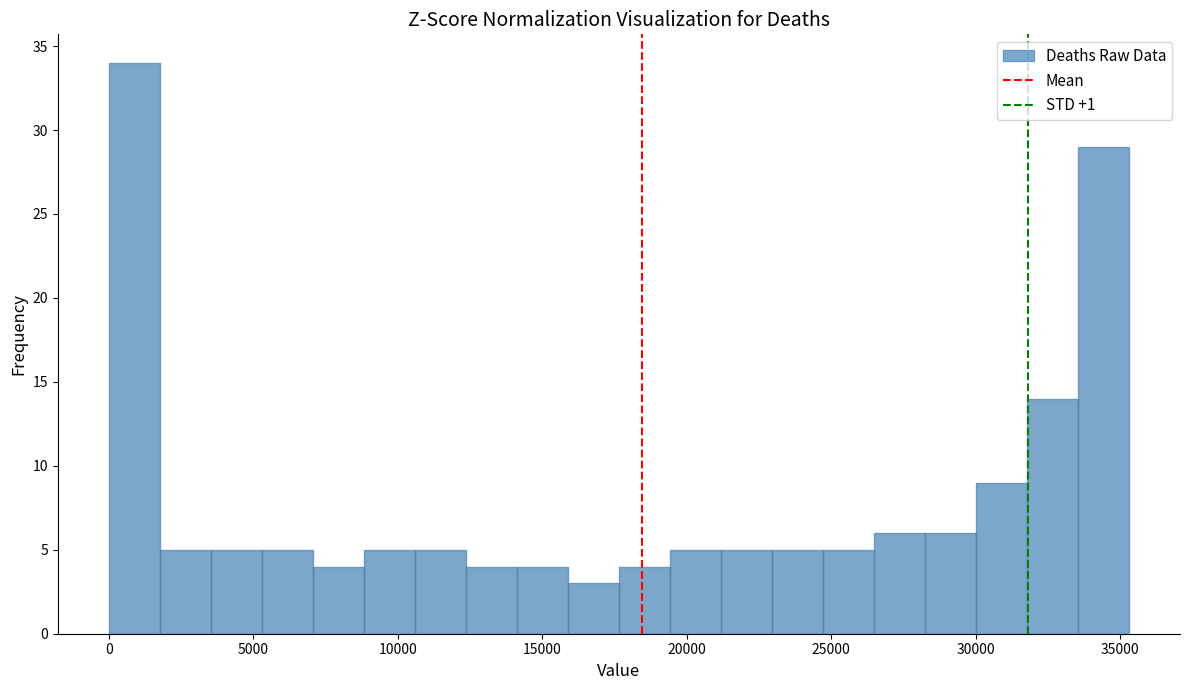

Read against the x-axis, roughly where is the centre of the tallest bar?

1000